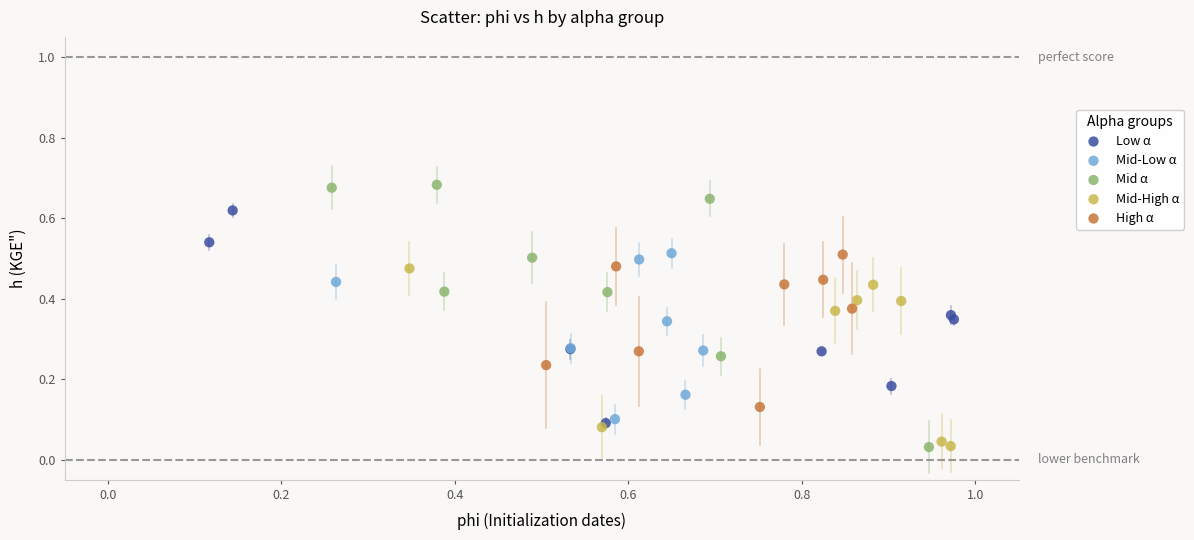

What are all the series names shown in the legend?

Low α, Mid-Low α, Mid α, Mid-High α, High α